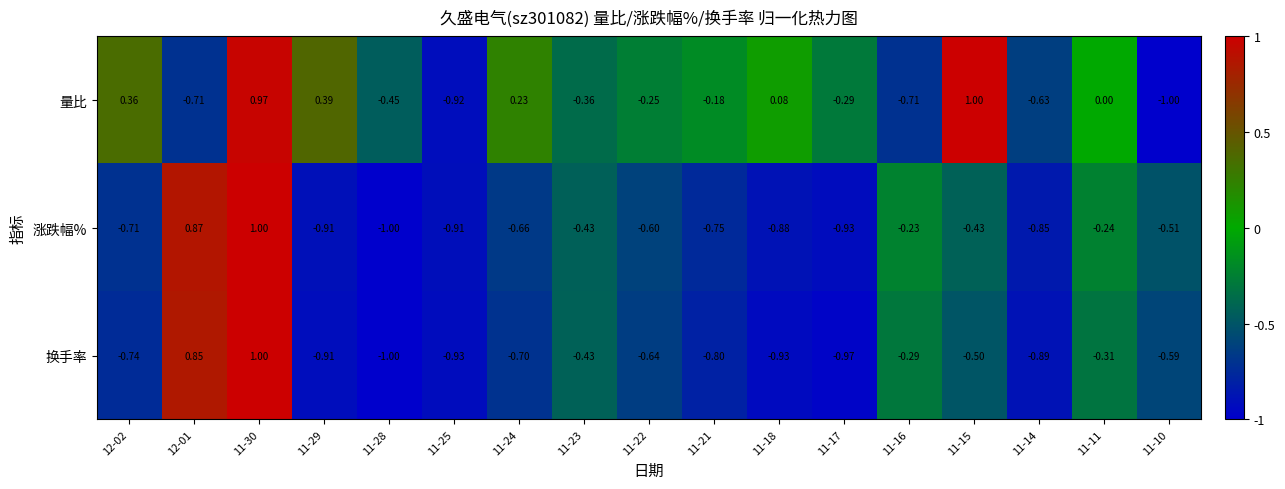

Which series has the largest total across all categories?

量比